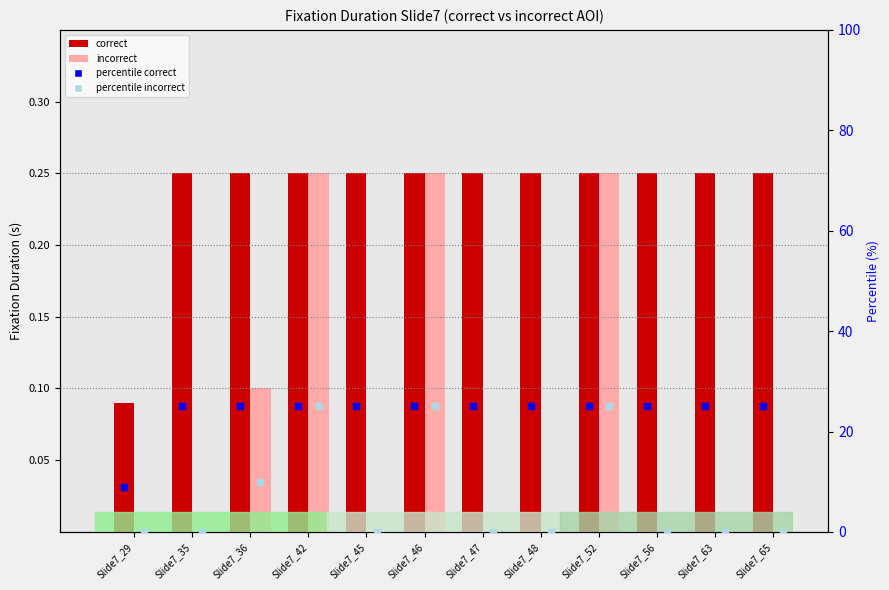

What is the total value across all series at Slide7_63?

25.2